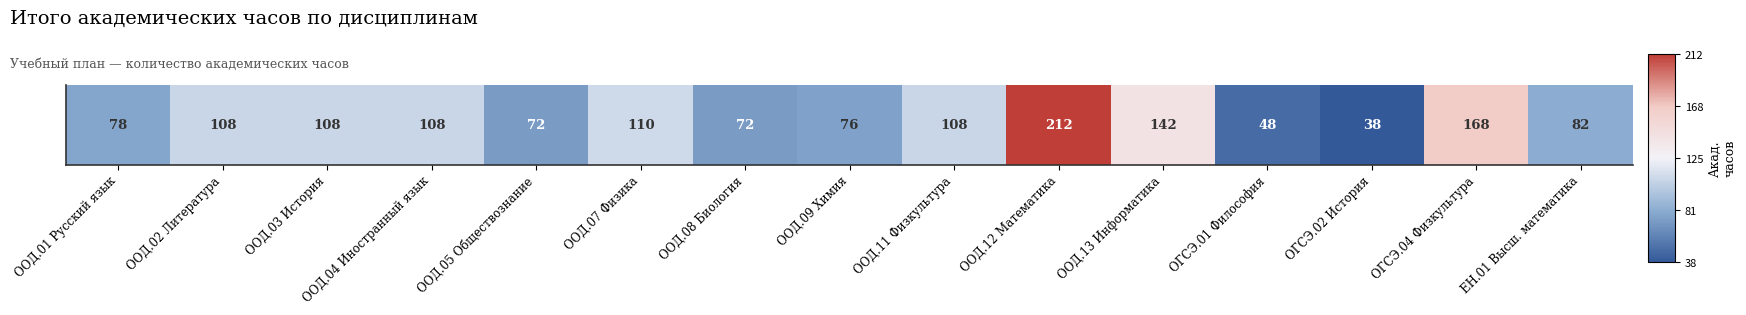

What is the smallest value displayed?

-1.0